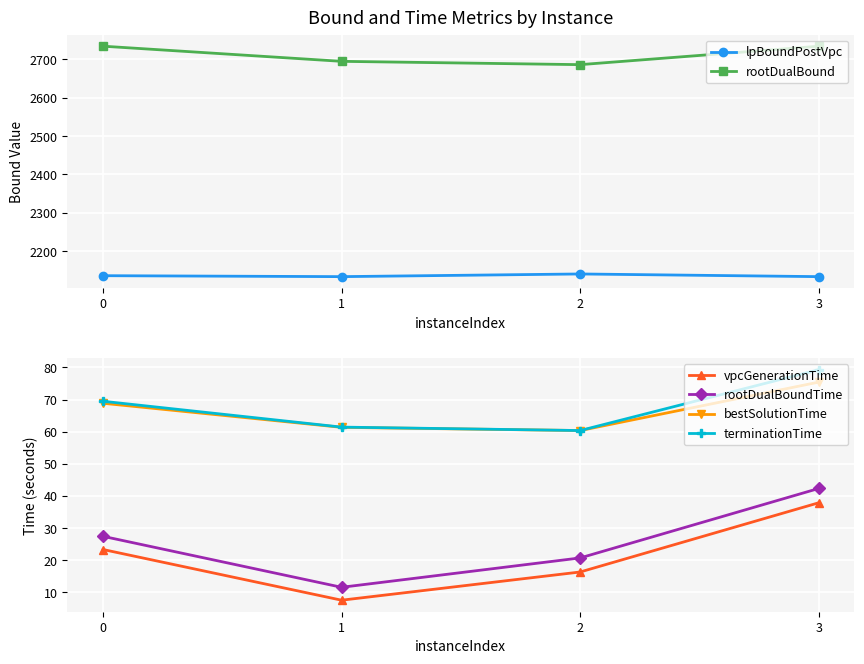

Reading left to right, extract all data points from this chart.

lpBoundPostVpc: 2136.5	2134.0	2140.9	2134.0
rootDualBound: 2734.1	2694.7	2686.1	2734.0
vpcGenerationTime: 23.3	7.6	16.3	37.9
rootDualBoundTime: 27.4	11.6	20.7	42.3
bestSolutionTime: 68.8	61.3	60.3	75.4
terminationTime: 69.5	61.4	60.3	79.3